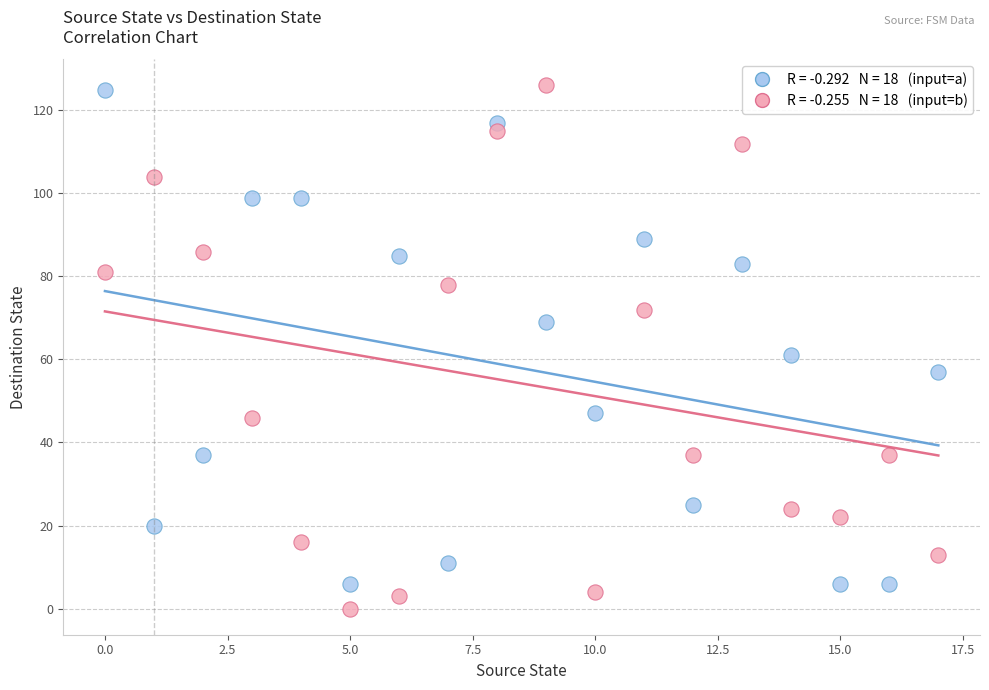

Across all data points, what is the range of Y values (max minus min)?

126